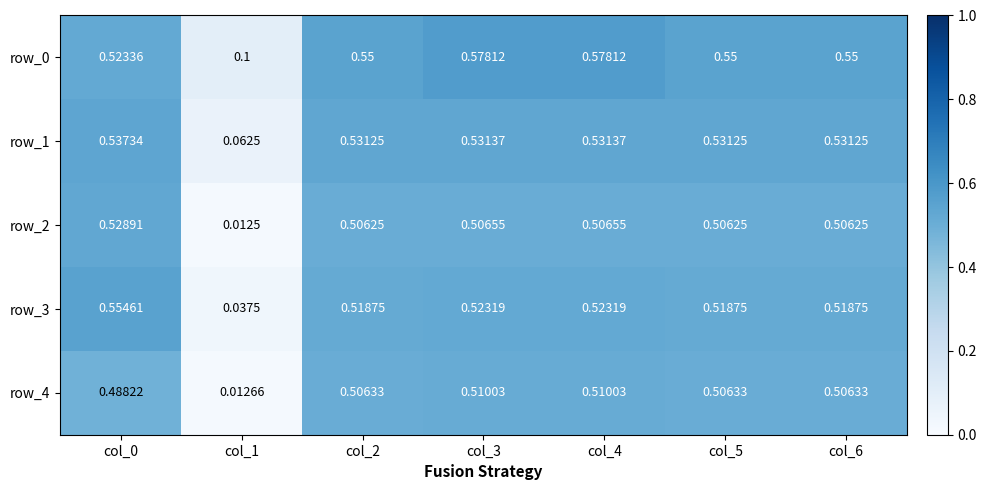

Is the value of row_2 at col_1 greater than the value of row_1 at col_1?

No